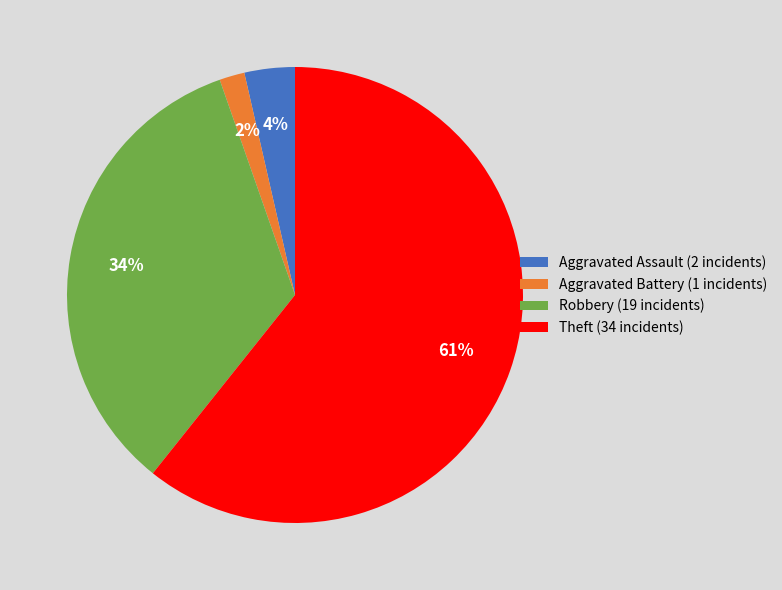

Rank the categories by value from highest to lowest.

Theft, Robbery, Aggravated Assault, Aggravated Battery